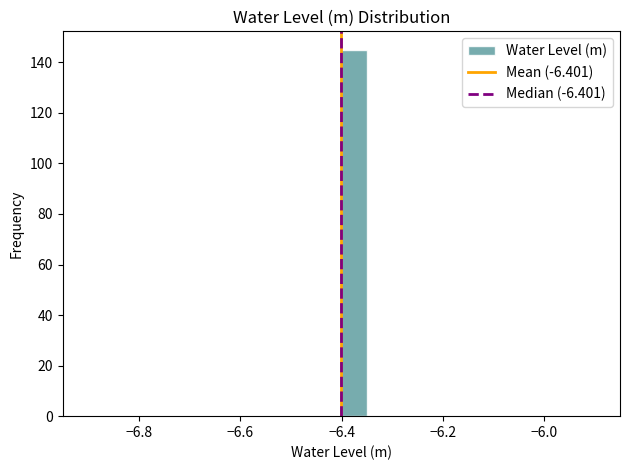

Read against the x-axis, roughly where is the centre of the tallest bar?

-6.38